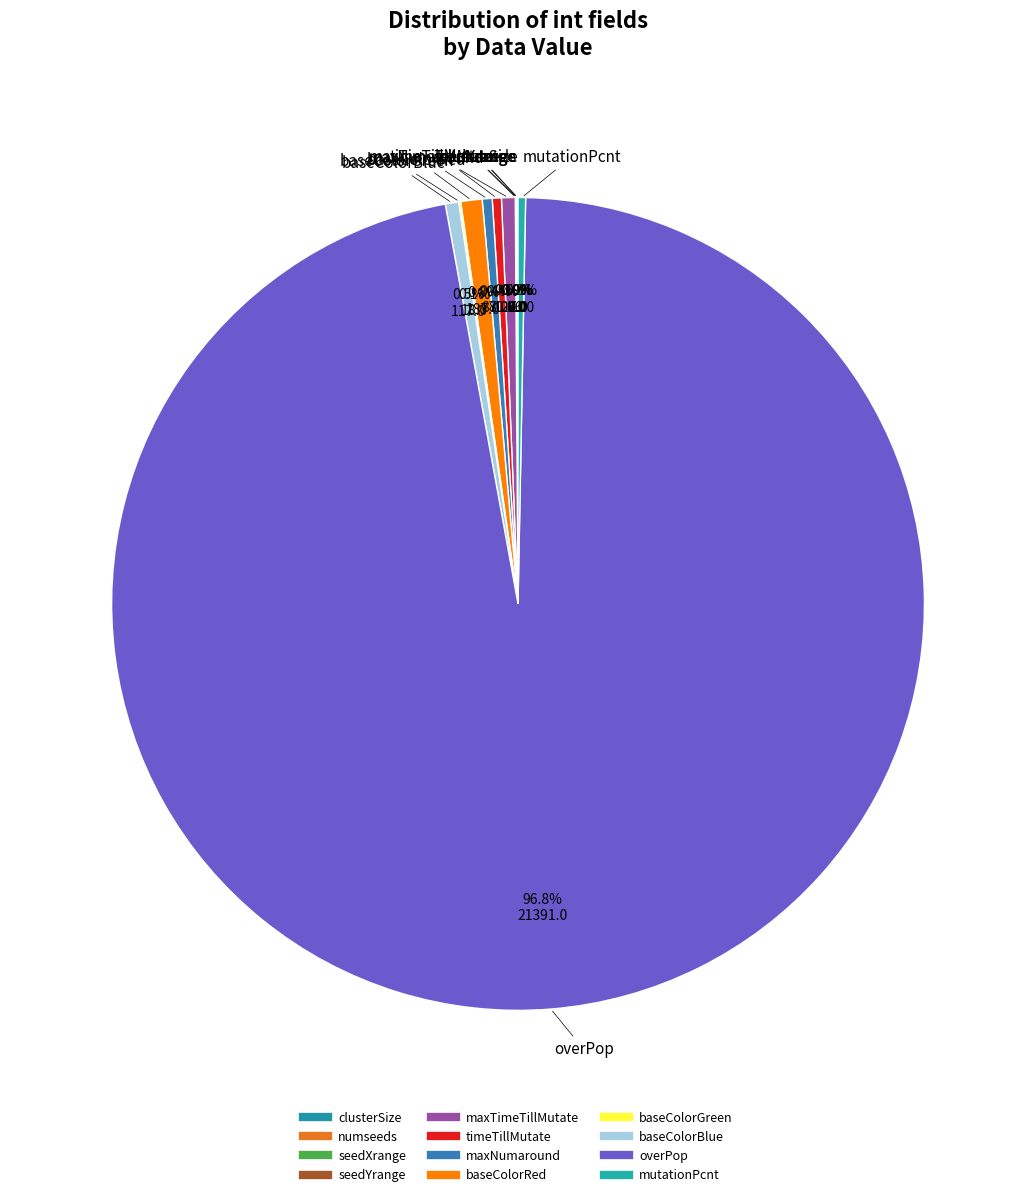

Which category has the smallest portion of the pie?

numseeds